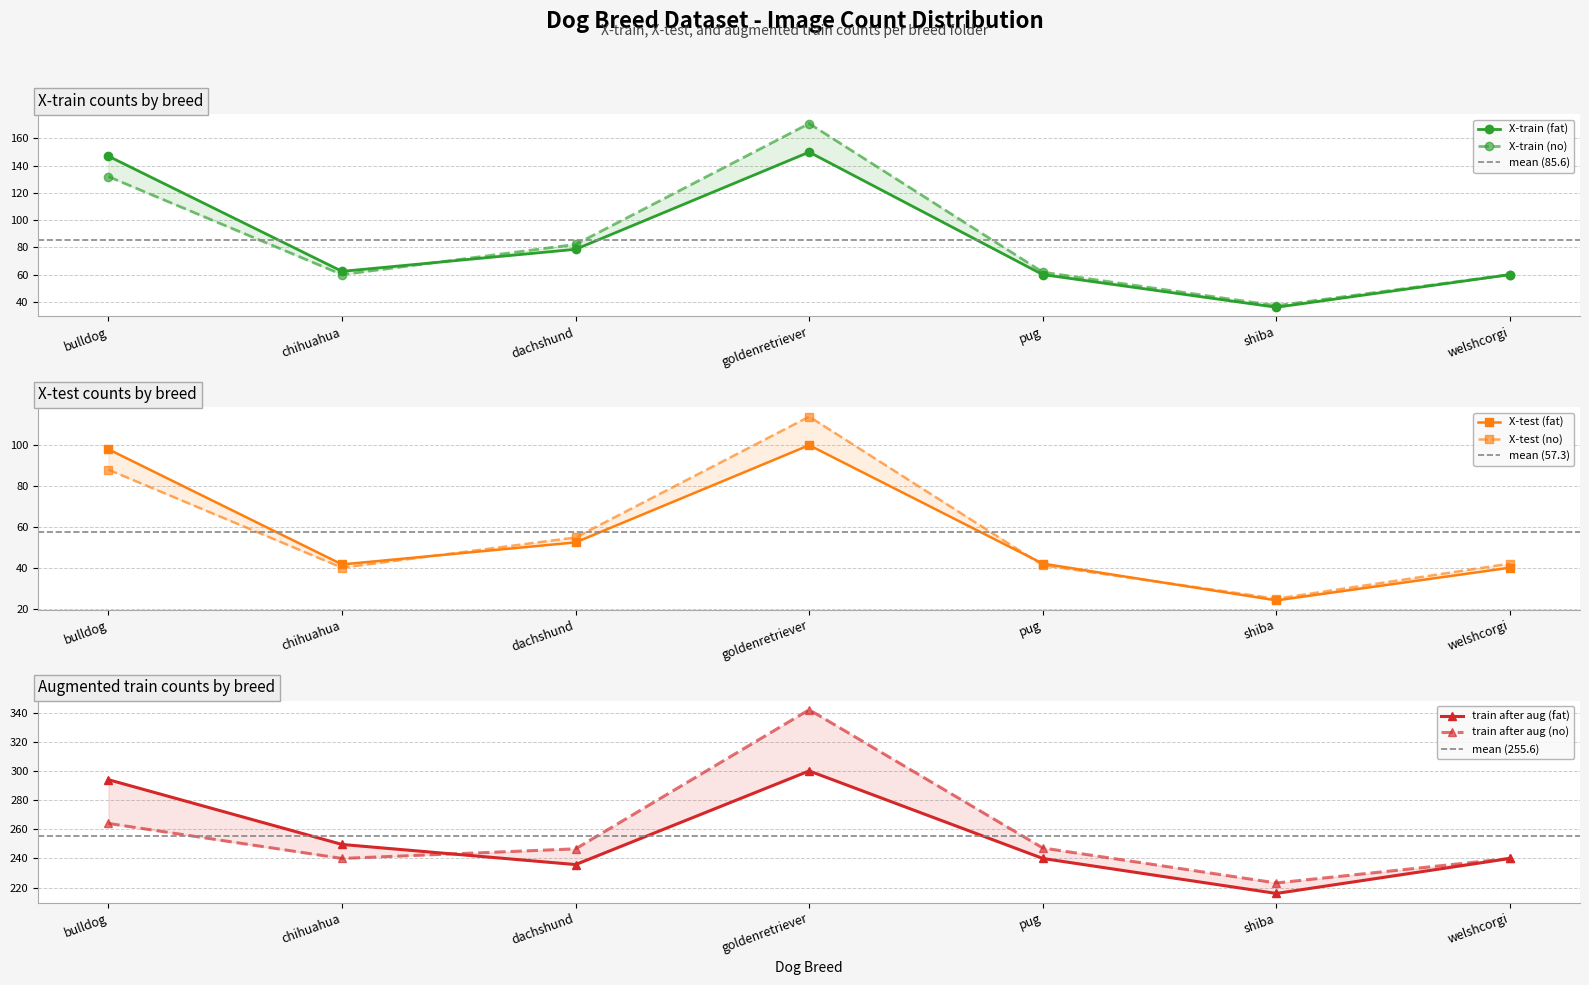

Reading right to left, what are all the values shown in this chart?

X-train: 60.0	60.0	37.2	36.0	61.8	60.0	171.0	150.0	82.2	78.6	60.0	62.4	132.0	147.0
X-test: 42.0	40.0	24.8	24.0	41.2	42.0	114.0	100.0	54.8	52.4	40.0	41.6	88.0	98.0
train after aug: 240.0	240.0	223.2	216.0	247.2	240.0	342.0	300.0	246.6	235.8	240.0	249.6	264.0	294.0